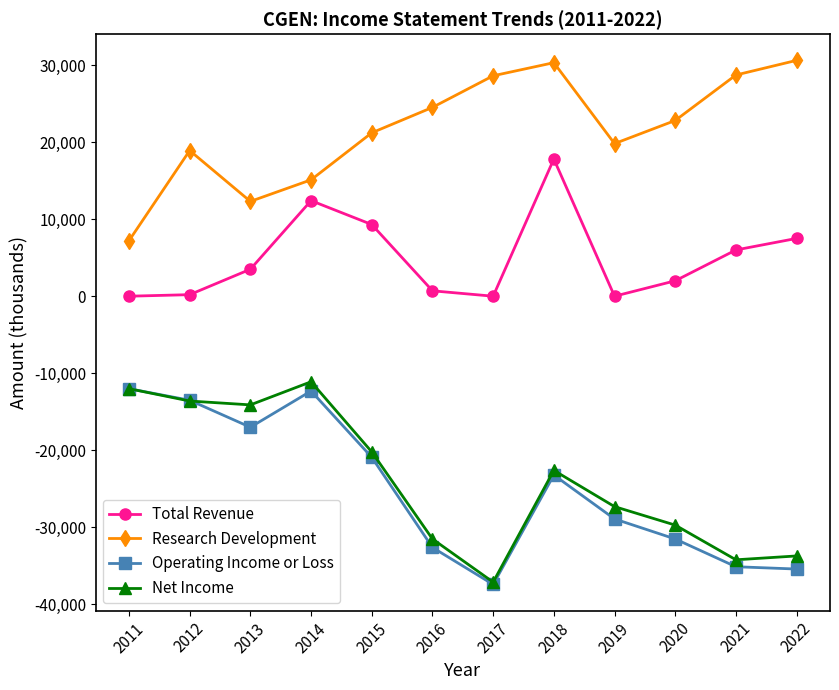

What is the minimum value shown in the chart?

-37400